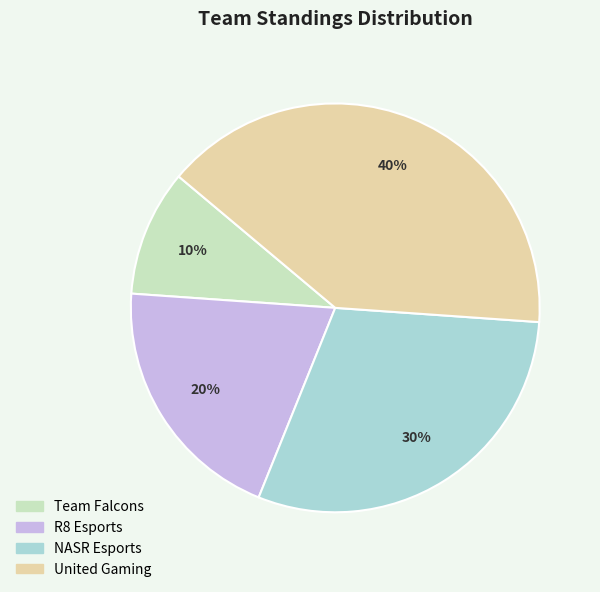

The Team Falcons slice represents 10% of the pie. True or false?

True